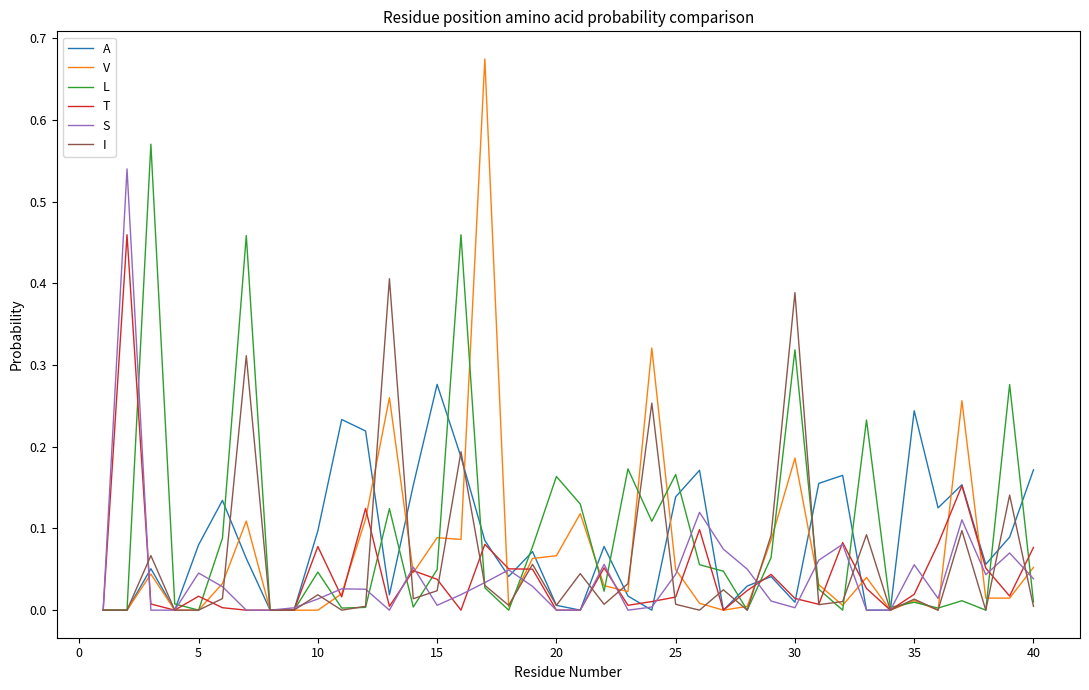

Which series has the widest spread of values?

V